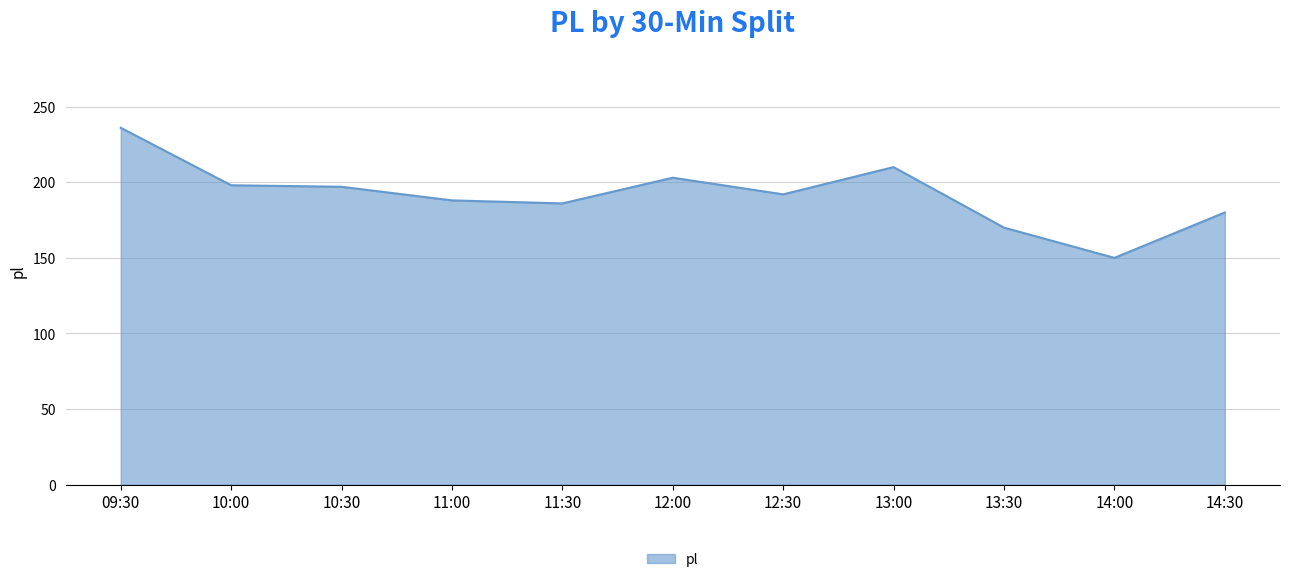

The chart shows a value of 111 at 13:30. True or false?

False